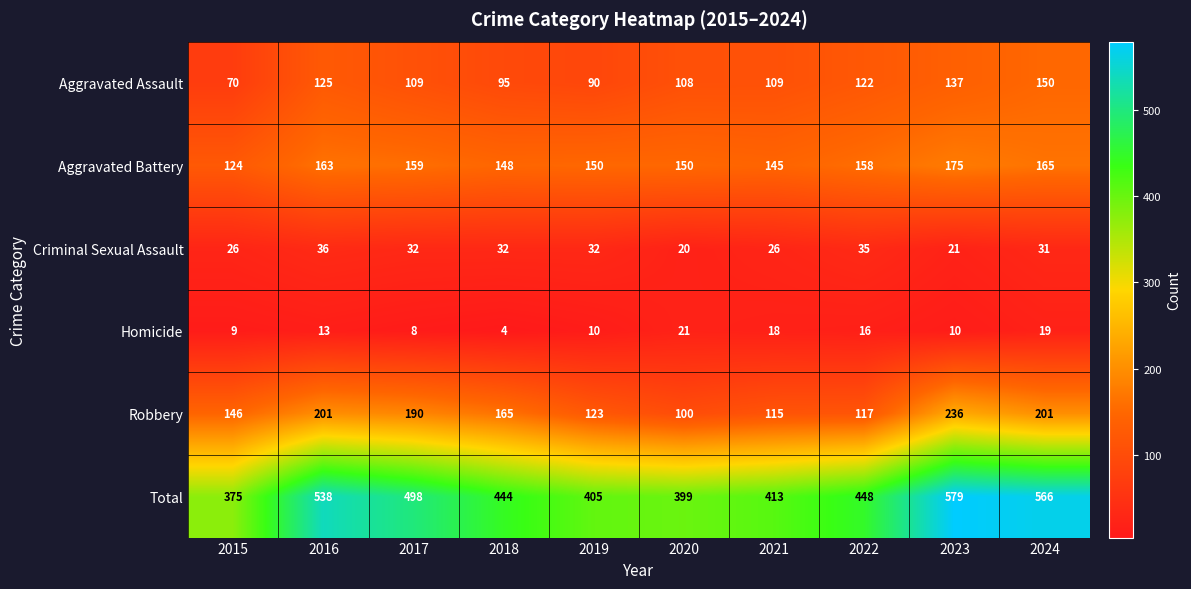

Which series changed the most between 2020 and 2023?

Total